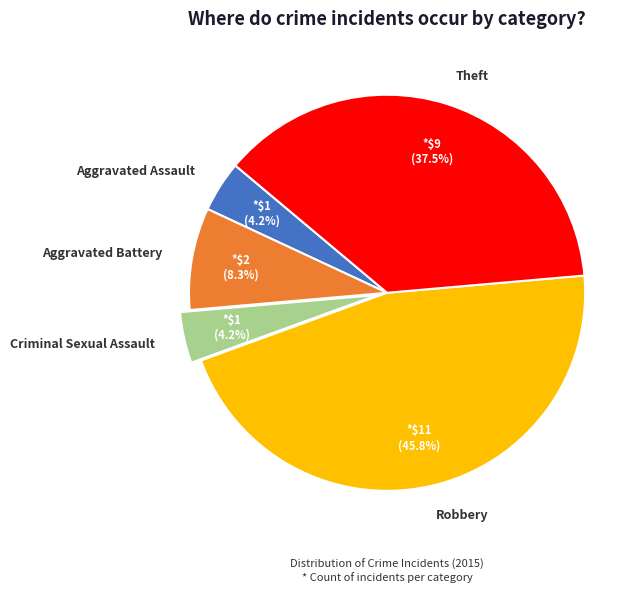

To the nearest percent, what is the combined percentage of Theft and Robbery?

83%